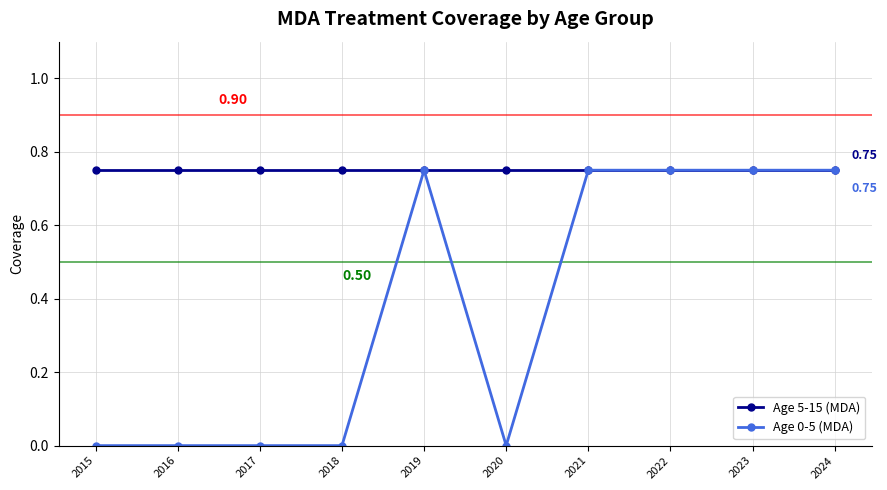

True or false: Age 0-5 (MDA) has more than 0 interior local peaks.

True